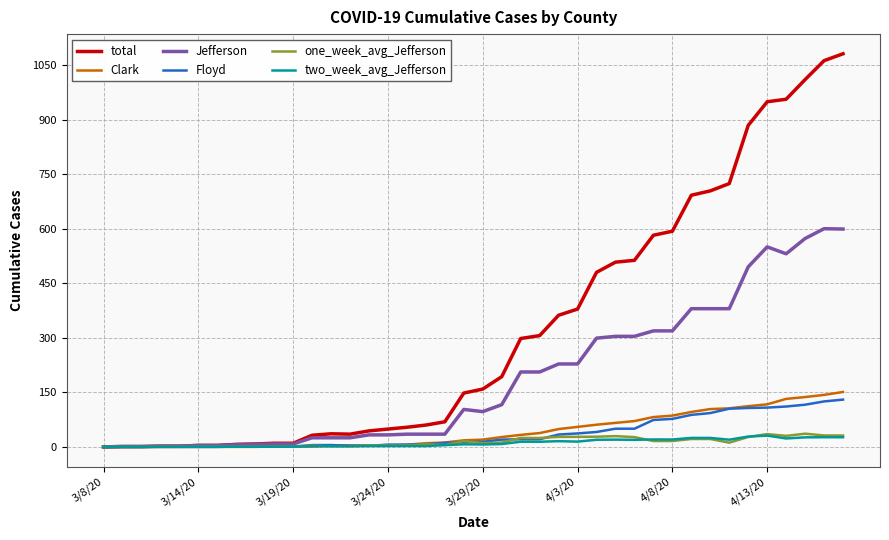

How many categories are shown in the chart?

40